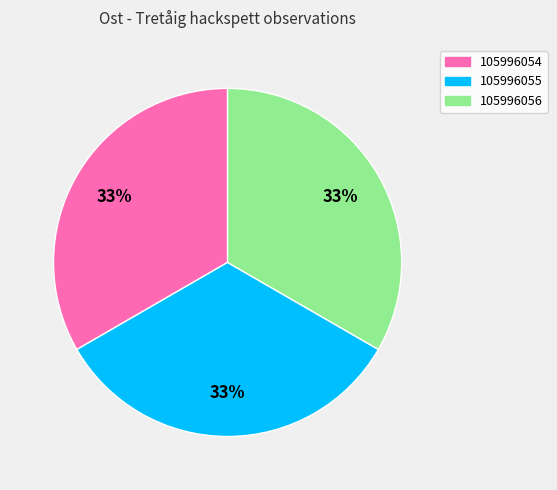

Approximately how many times larger is the value at 105996055 compared to 105996054?

1.0